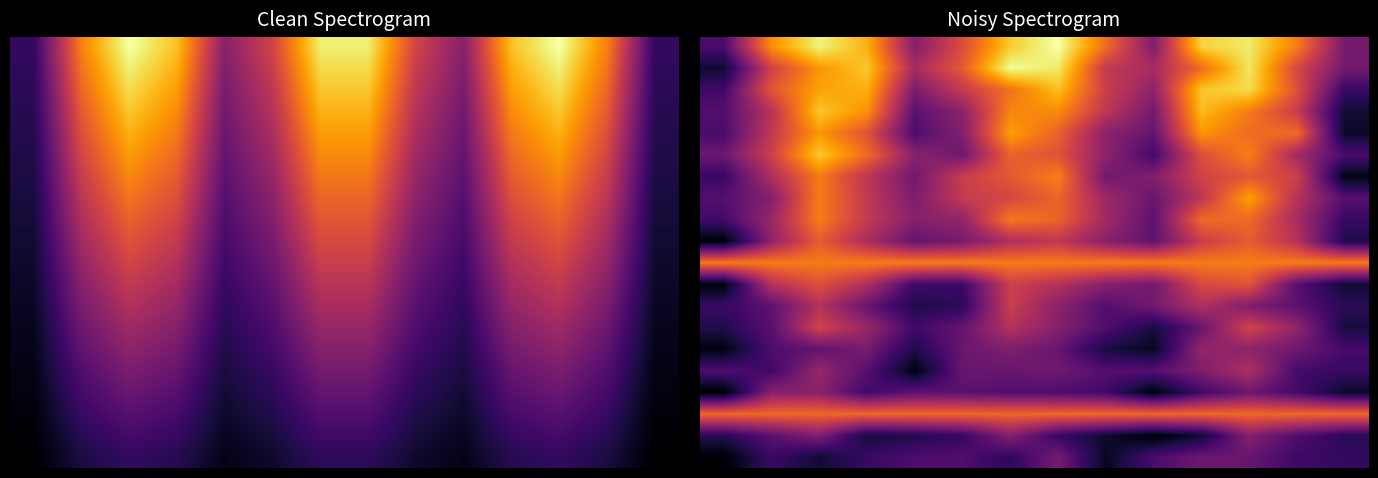

What is the difference between the highest and lowest values at 9?

775649.1